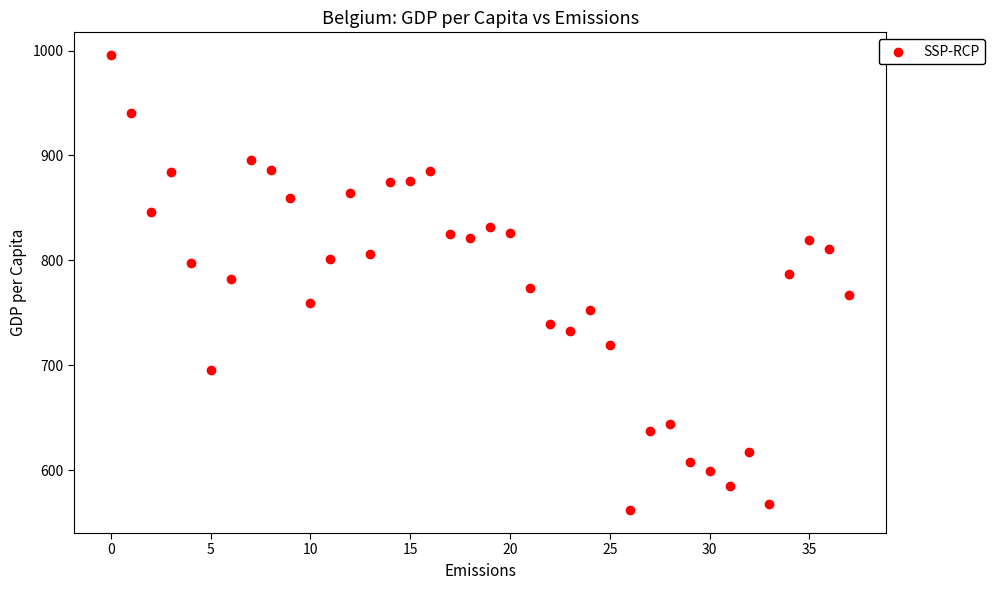

What is the range of Y values (max minus min)?

434.1